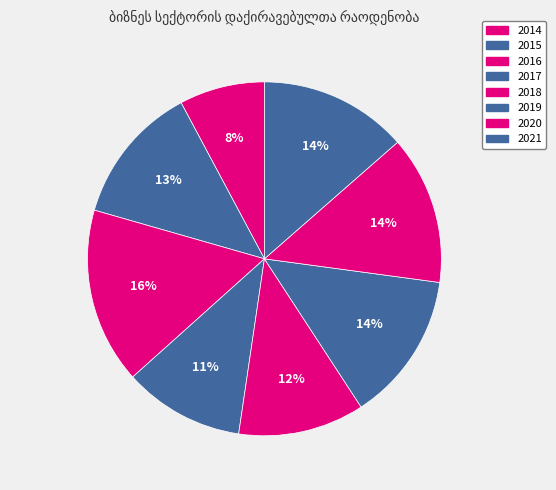

Is there a majority slice in this chart?

No